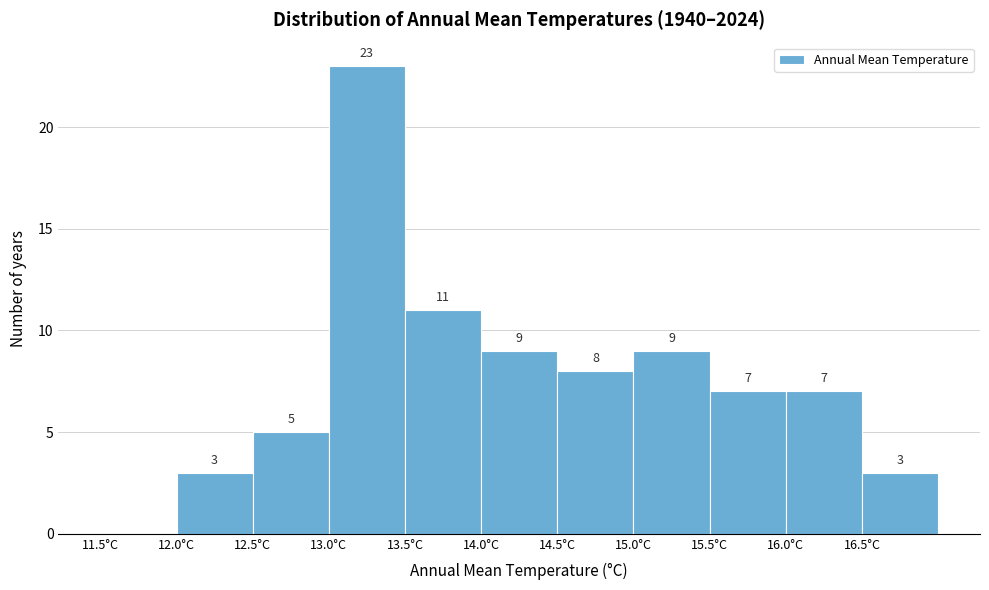

Which range on the x-axis has the tallest bar?

13.0 to 13.5